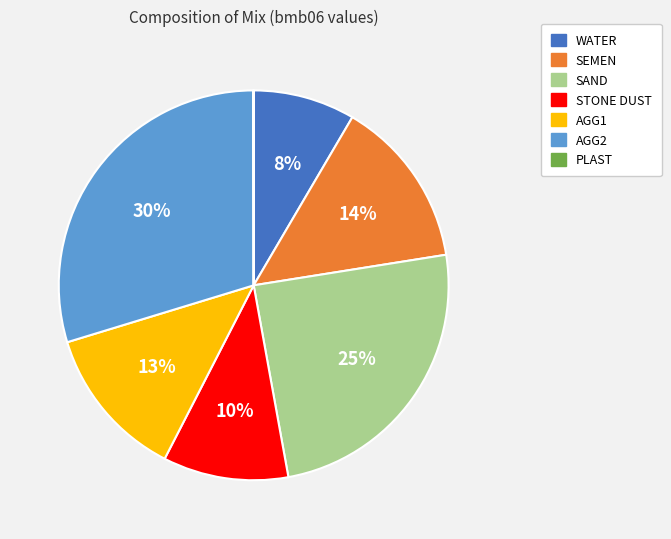

What percentage is the WATER slice, to the nearest percent?

8%